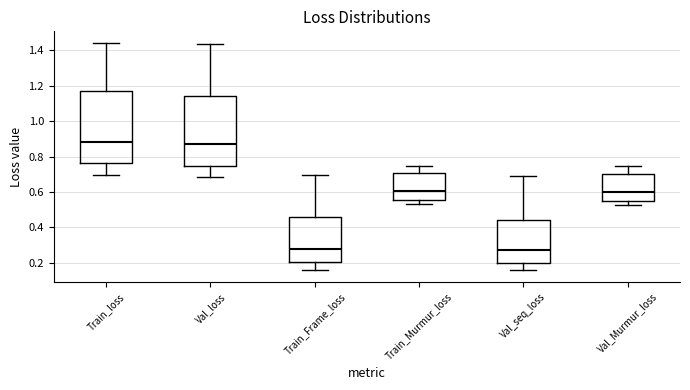

Reading left to right, read every box against the y-axis: the position of its median line, the range the box covers, and the ends of its whiskers. The values are not printed on the chart, so give them approximately, as read against the axis.

Train_loss: median 0.88, box 0.76 to 1.16, whiskers 0.70 to 1.44
Val_loss: median 0.86, box 0.74 to 1.14, whiskers 0.68 to 1.44
Train_Frame_loss: median 0.28, box 0.20 to 0.46, whiskers 0.16 to 0.70
Train_Murmur_loss: median 0.60, box 0.56 to 0.70, whiskers 0.54 to 0.74
Val_seq_loss: median 0.26, box 0.20 to 0.44, whiskers 0.16 to 0.70
Val_Murmur_loss: median 0.60, box 0.54 to 0.70, whiskers 0.52 to 0.74